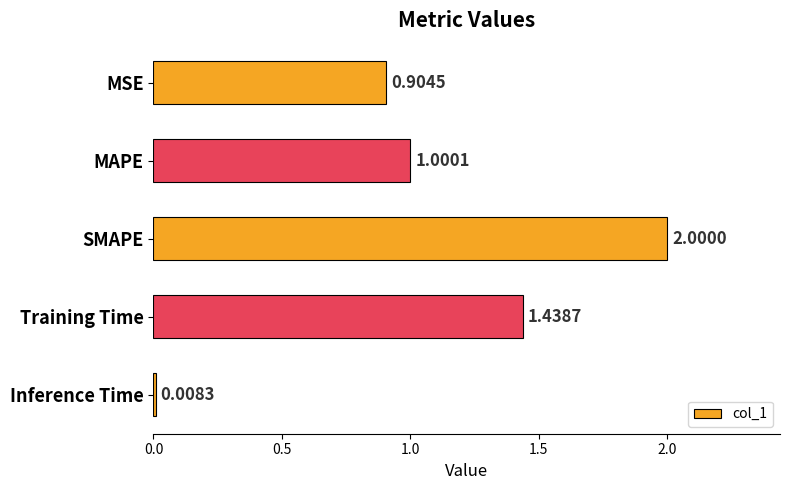

How many series are shown in this chart?

1